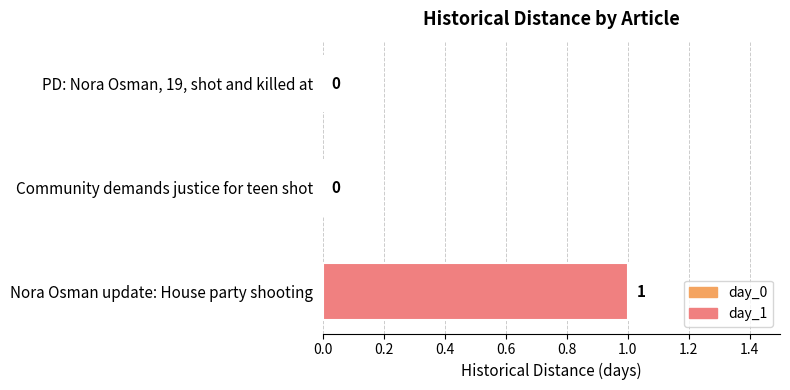

Which has a higher value, Community demands justice for teen shot or Nora Osman update: House party shooting?

Nora Osman update: House party shooting